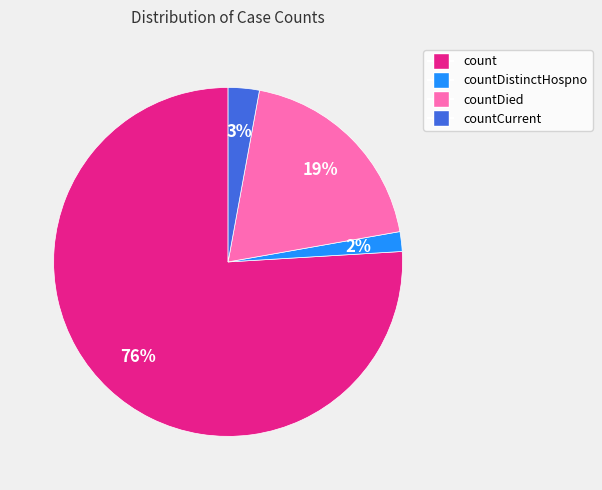

Is it true that countDistinctHospno is 14% of the pie?

False